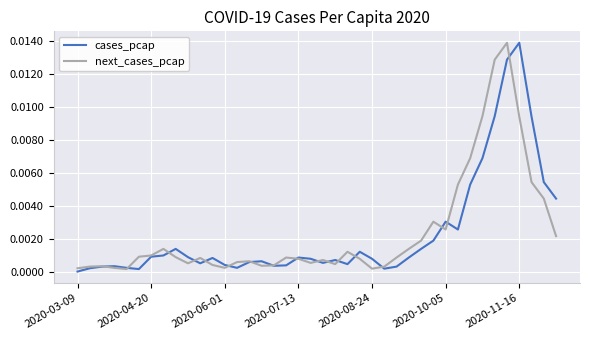

What are all the series names shown in the legend?

cases_pcap, next_cases_pcap